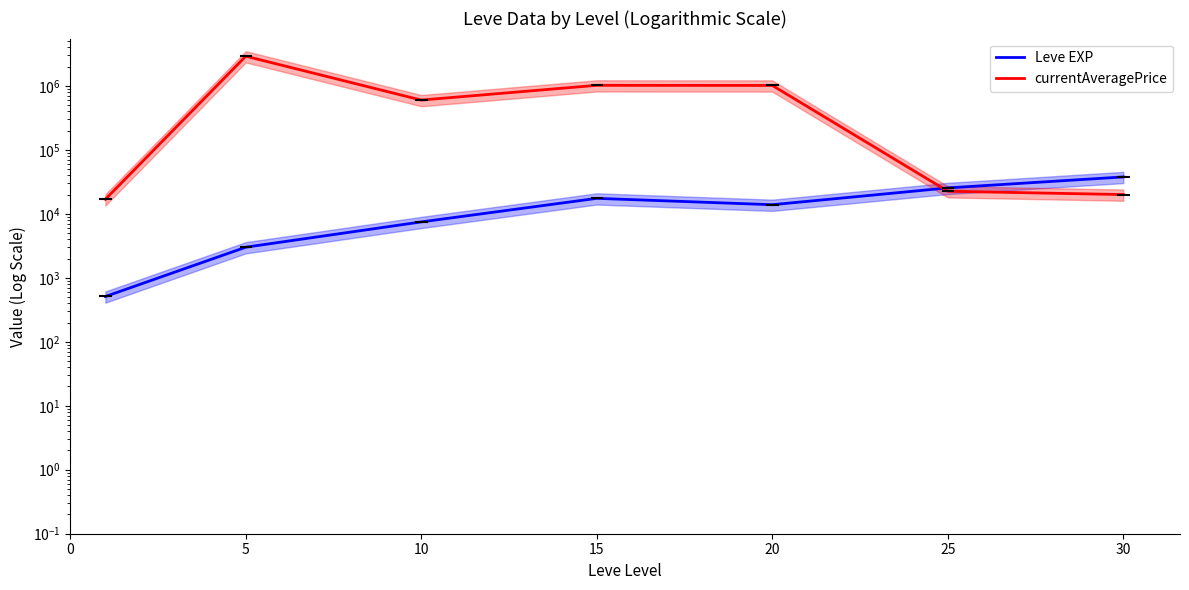

Which has a higher value, 30 or 0?

30